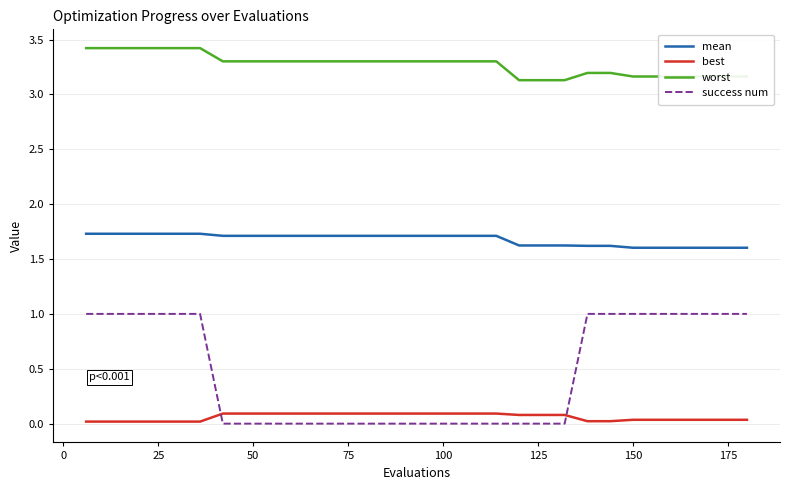

List the series in order of their peak value, highest first.

worst, mean, success num, best